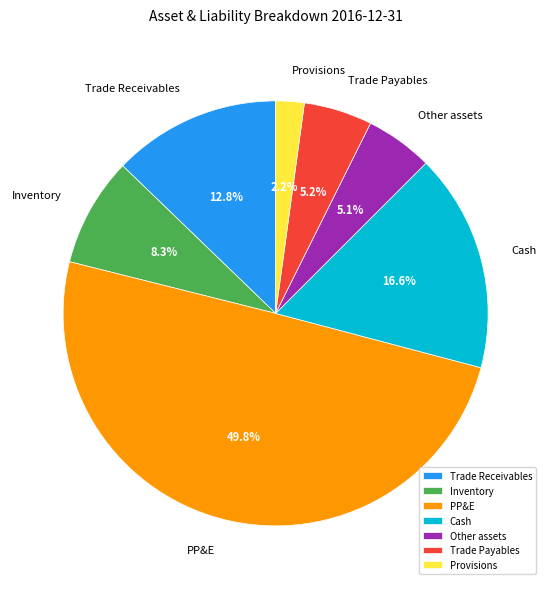

Is Other assets the majority of the pie?

No